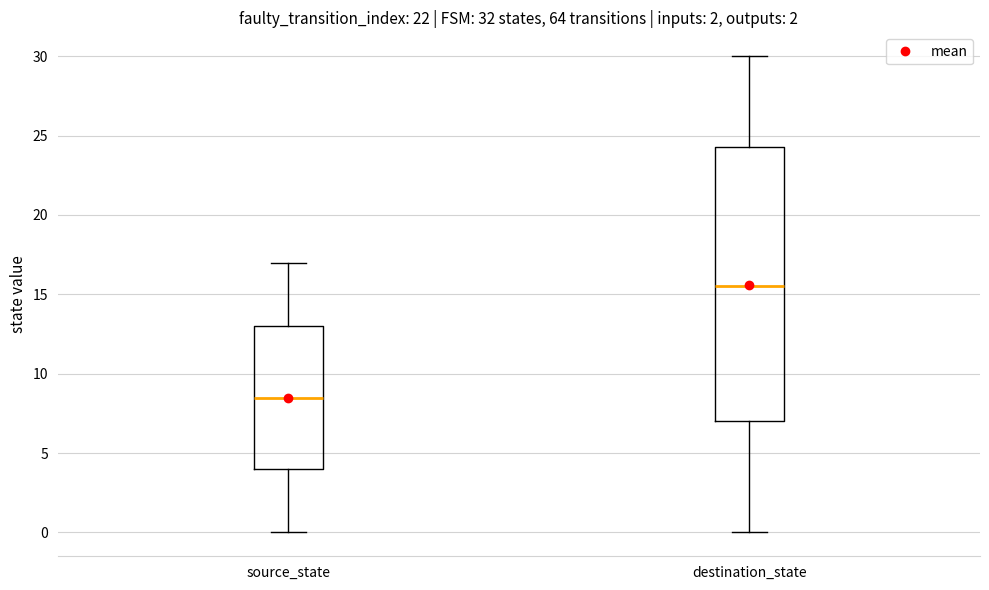

Reading left to right, transcribe this box plot: for each box, give where its median line is, the range the box spans, and where its two whiskers end, as read against the y-axis. The values are not printed on the chart, so give them approximately, as read against the axis.

source_state: median 8.5, box 4.0 to 13.0, whiskers 0.0 to 17.0
destination_state: median 15.5, box 7.0 to 24.5, whiskers 0.0 to 30.0